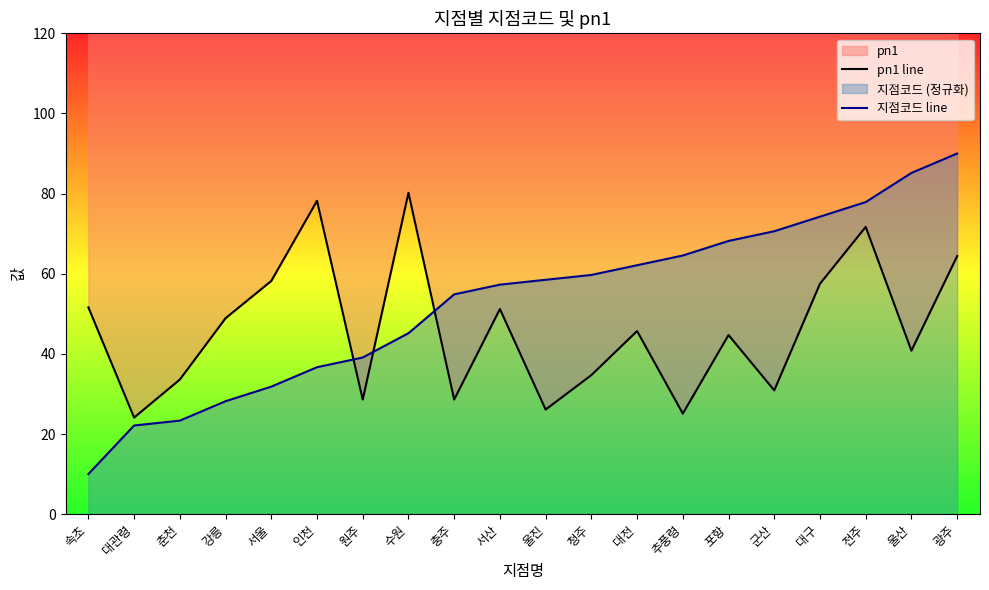

What is the label of the 16th point from the left?

군산